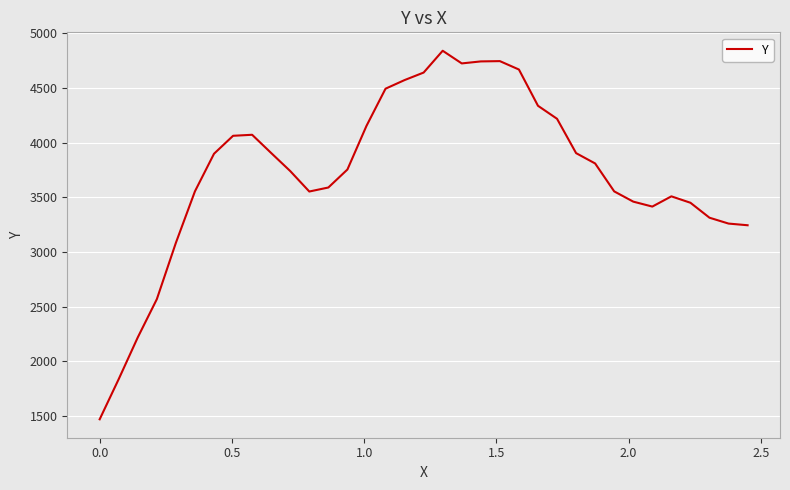

What is the maximum value shown in the chart?

4842.0